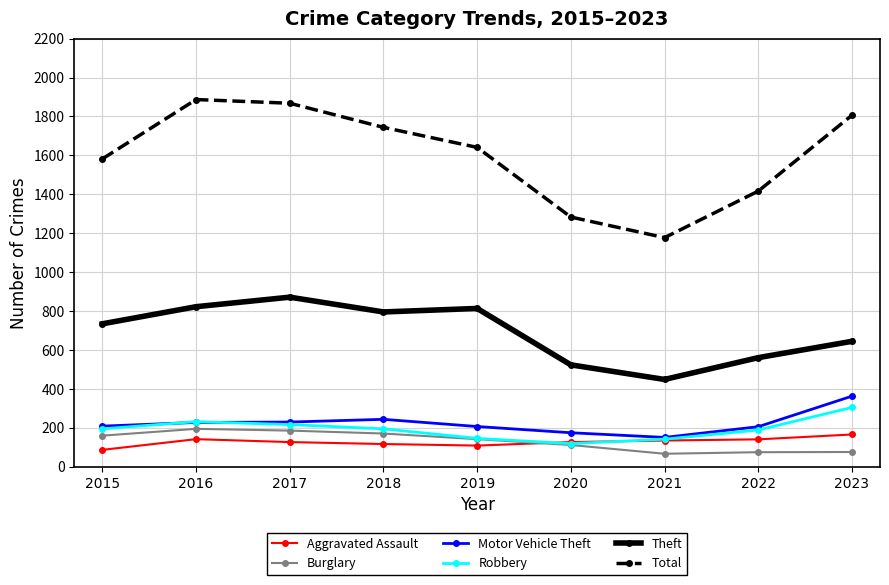

What is the maximum value shown in the chart?

1887